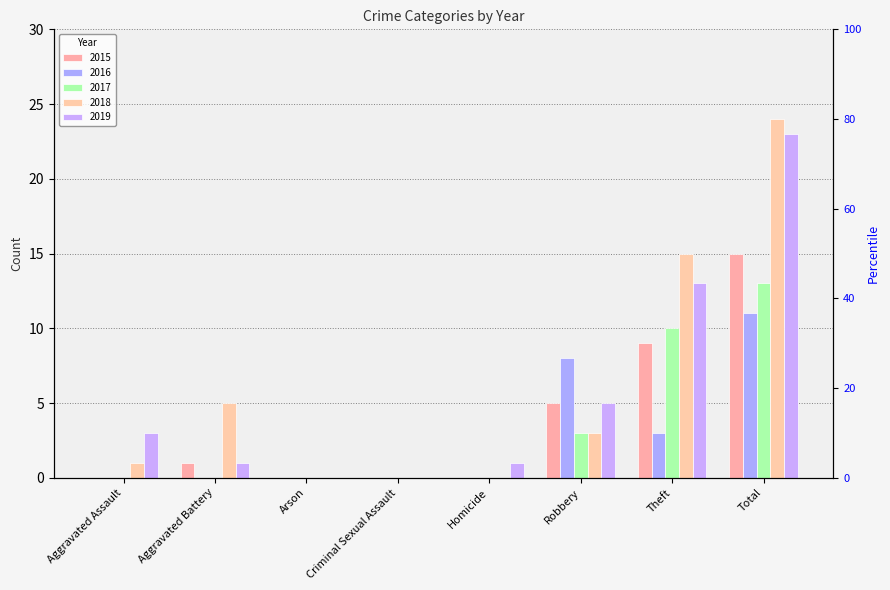

At Total, list the series in order from largest to smallest.

2018, 2019, 2015, 2017, 2016